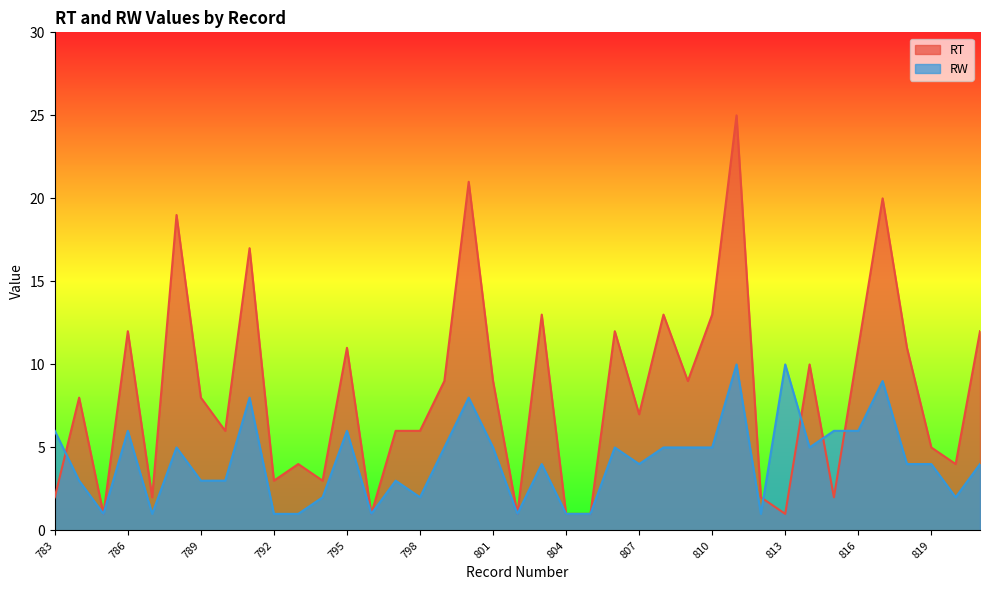

What is the sum of the RT values at 818 and 815?

13